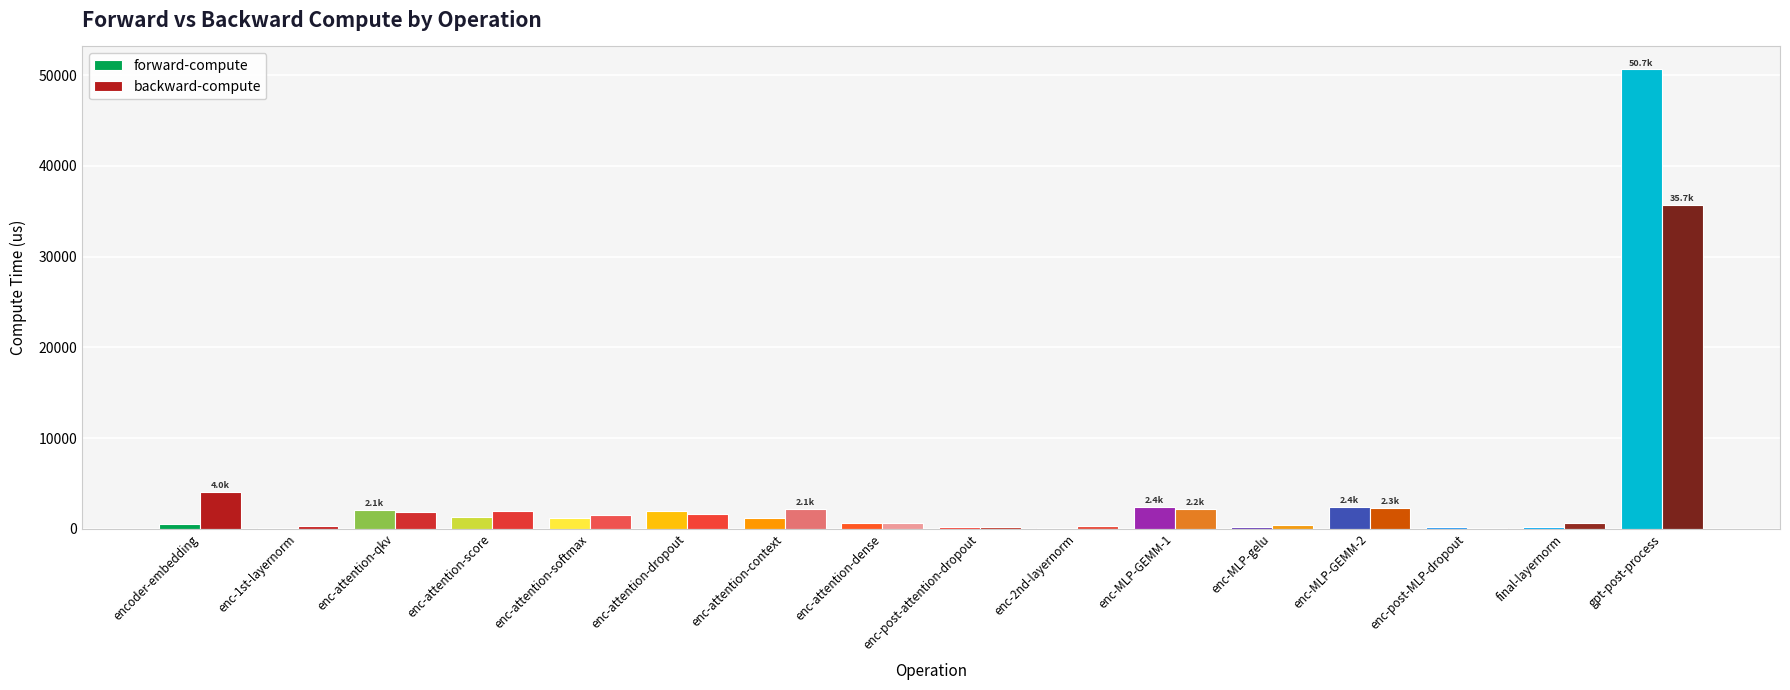

Reading right to left, list all the values displayed in this chart.

forward-compute: gpt-post-process=50651.2	final-layernorm=146.0	enc-post-MLP-dropout=231.0	enc-MLP-GEMM-2=2365.0	enc-MLP-gelu=226.3	enc-MLP-GEMM-1=2422.0	enc-2nd-layernorm=86.3	enc-post-attention-dropout=233.9	enc-attention-dense=601.7	enc-attention-context=1145.9	enc-attention-dropout=1900.9	enc-attention-softmax=1185.4	enc-attention-score=1302.3	enc-attention-qkv=2111.4	enc-1st-layernorm=84.9	encoder-embedding=491.8
backward-compute: gpt-post-process=35717.6	final-layernorm=571.4	enc-post-MLP-dropout=128.7	enc-MLP-GEMM-2=2288.5	enc-MLP-gelu=421.0	enc-MLP-GEMM-1=2221.6	enc-2nd-layernorm=281.0	enc-post-attention-dropout=133.6	enc-attention-dense=585.4	enc-attention-context=2139.7	enc-attention-dropout=1616.1	enc-attention-softmax=1479.1	enc-attention-score=1920.1	enc-attention-qkv=1849.2	enc-1st-layernorm=265.5	encoder-embedding=4017.9